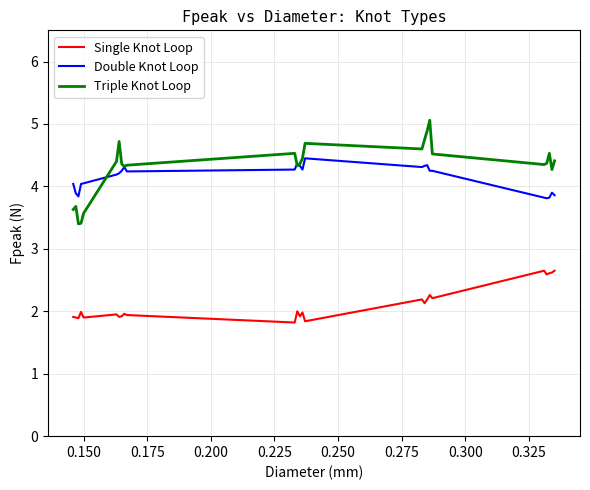

What is the difference between the maximum and minimum values in the Triple Knot Loop series?

1.7